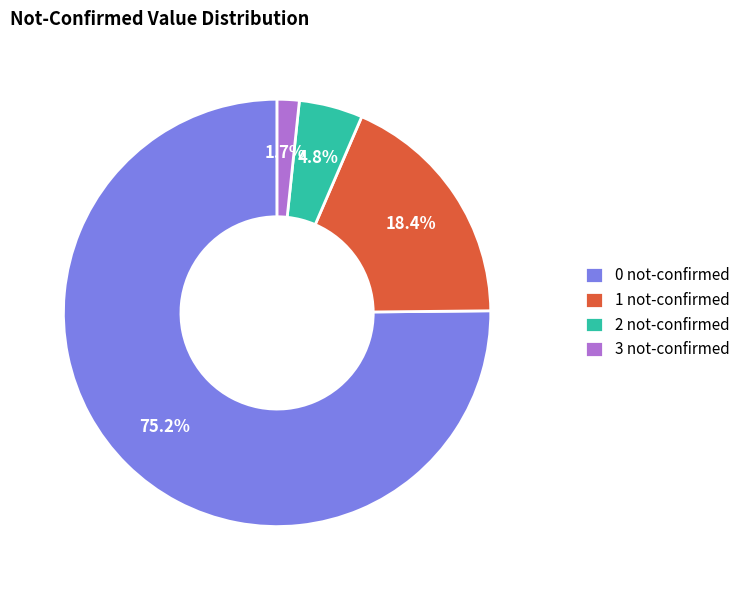

Combined, do 0 not-confirmed and 1 not-confirmed account for over 50%?

Yes